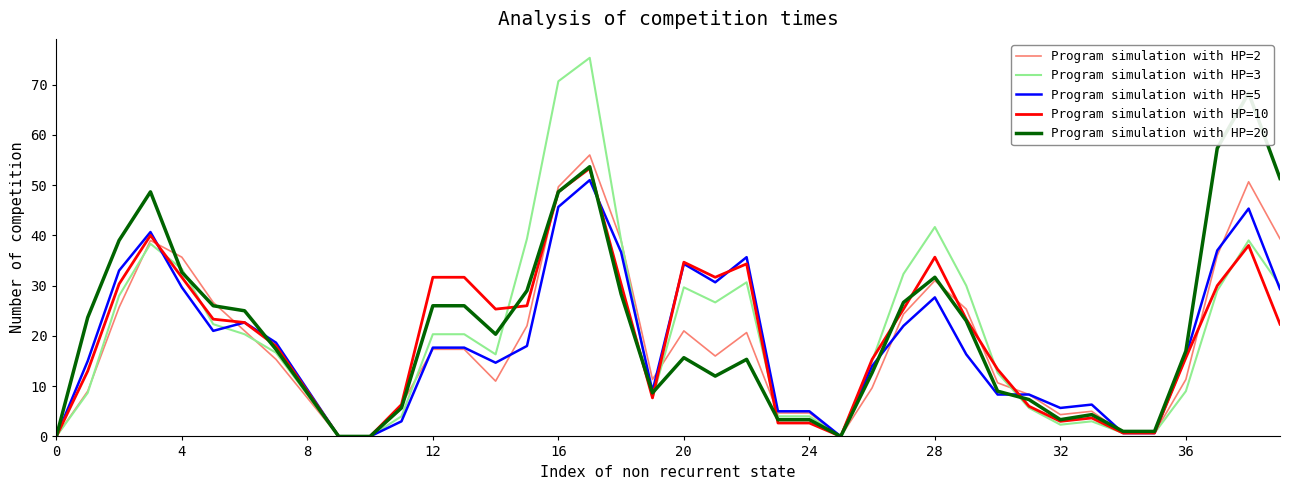

Is it true that Program simulation with HP=2 equals 13.1 at 31?

False